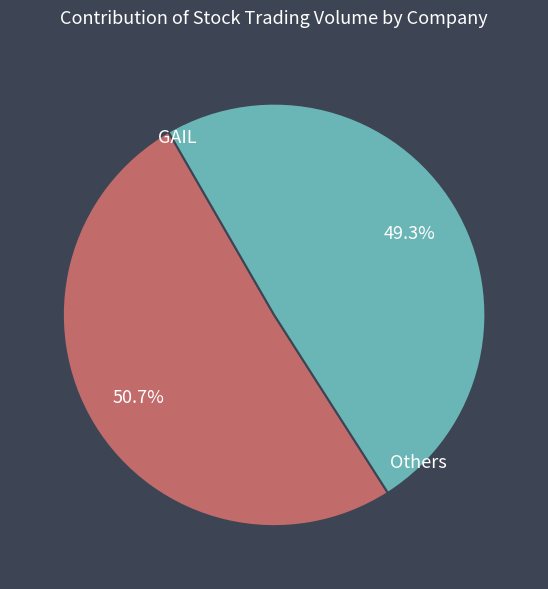

Does any single category account for the majority?

Yes